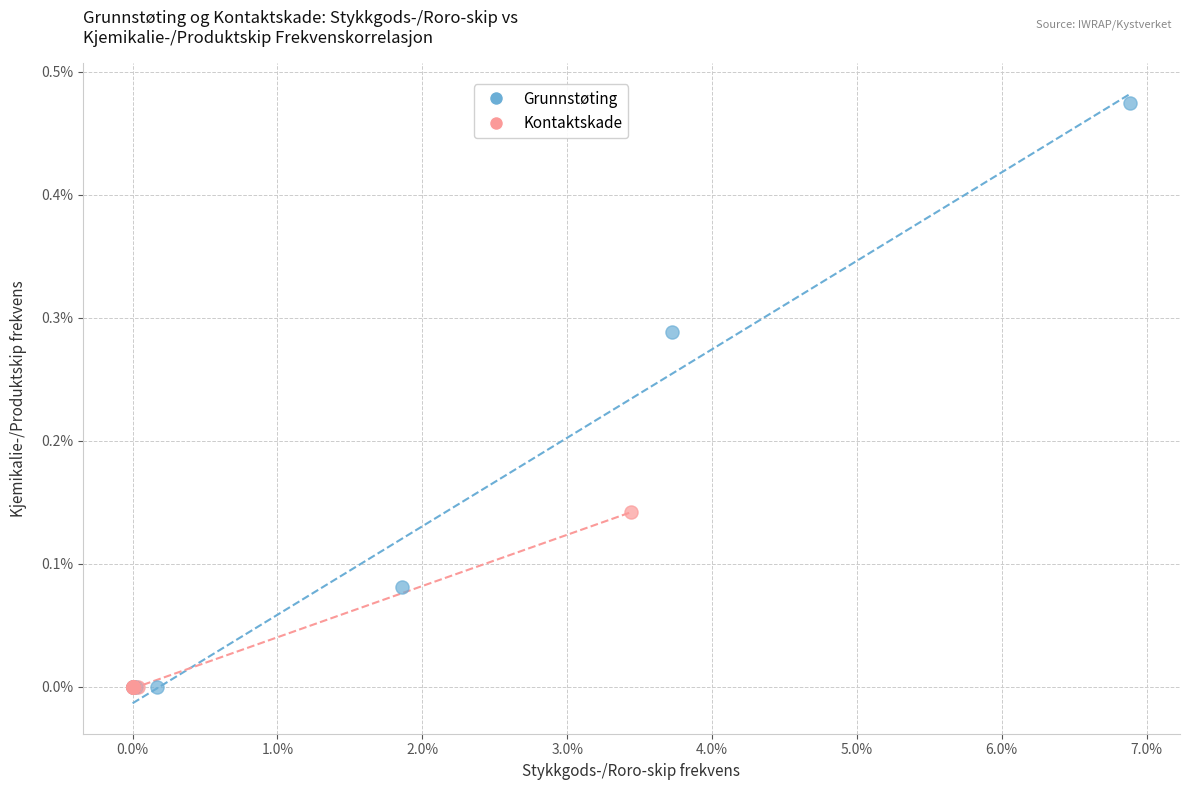

What are all the series names shown in the legend?

Grunnstøting, Kontaktskade